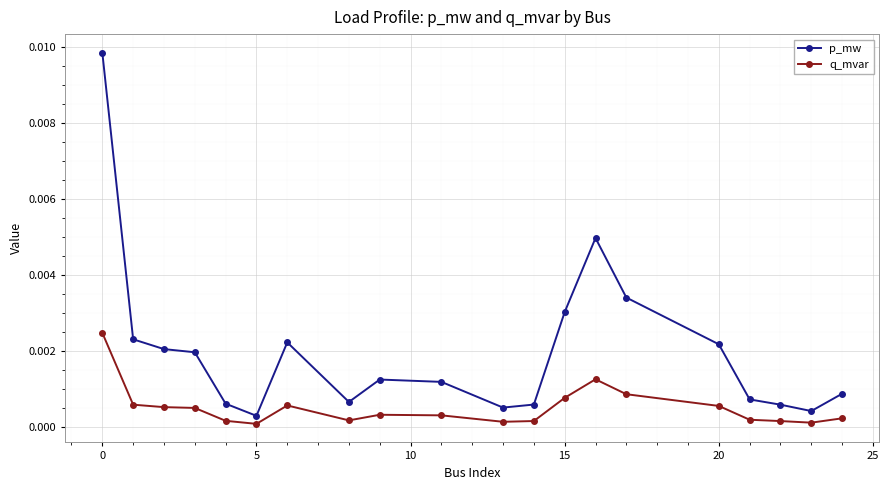

Which series has the largest range (max minus min)?

p_mw